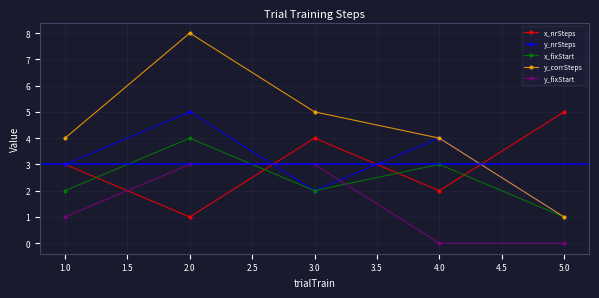

What is the difference between the maximum and minimum values in the x_nrSteps series?

4